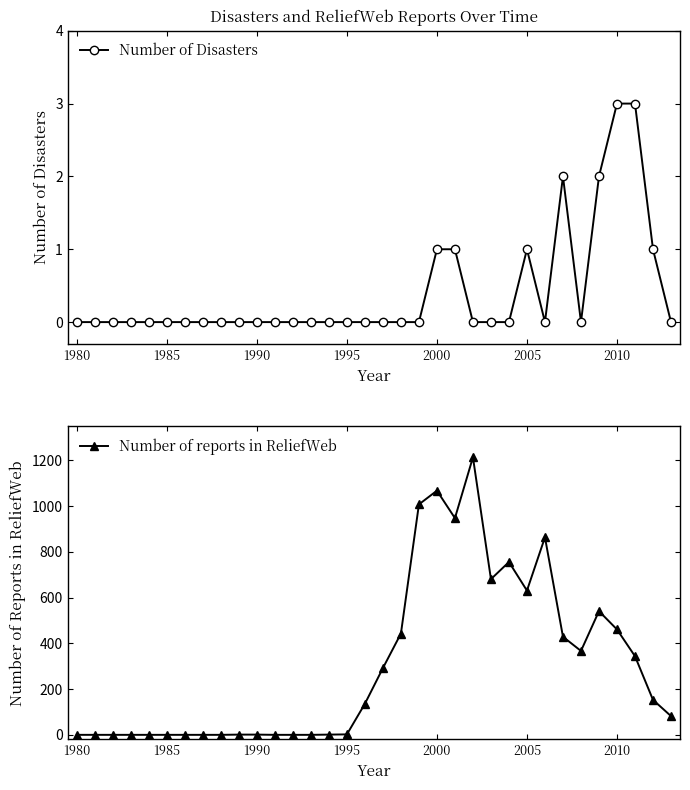

What are all the series names shown in the legend?

Number of Disasters, Number of reports in ReliefWeb